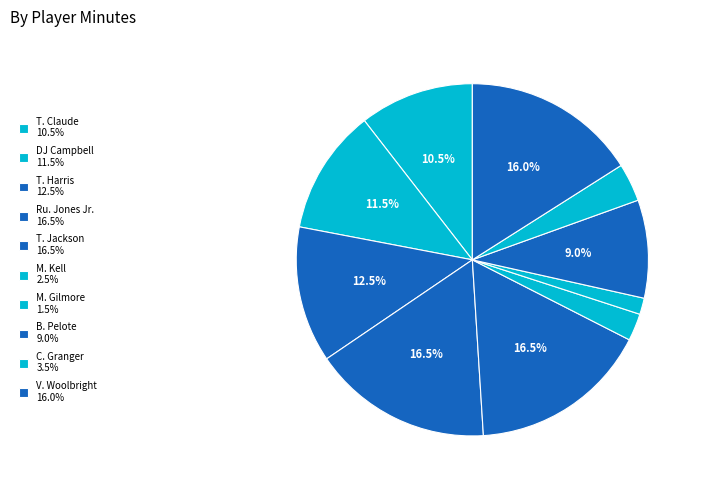

Does B. Pelote represent more than half of the total?

No